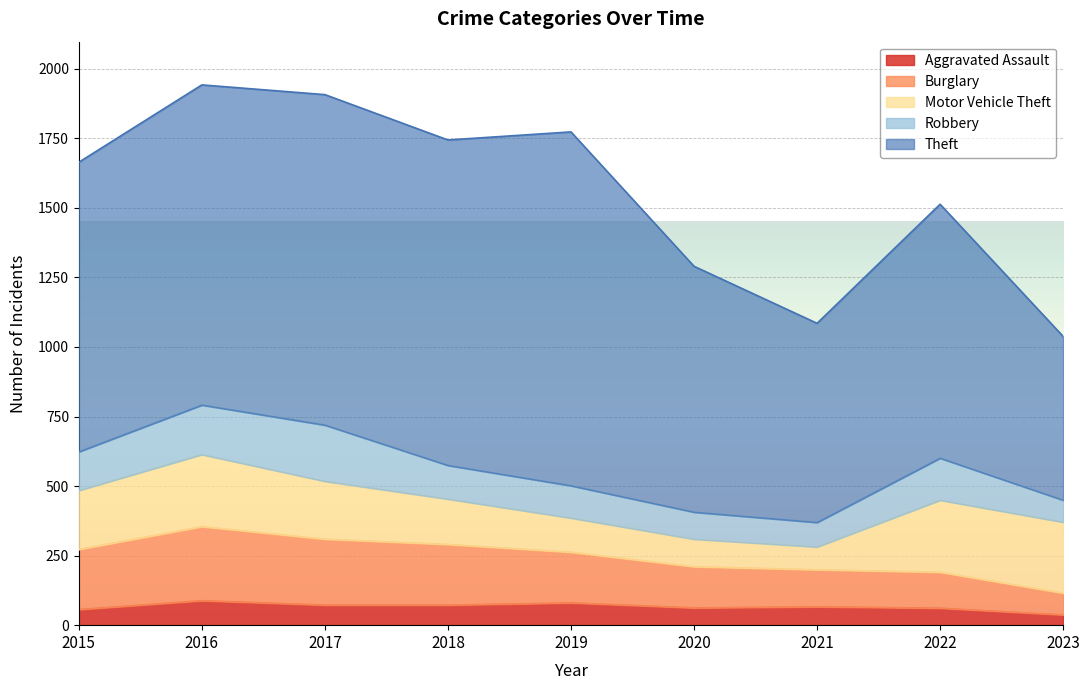

Which category has the lowest value across all series?

2023